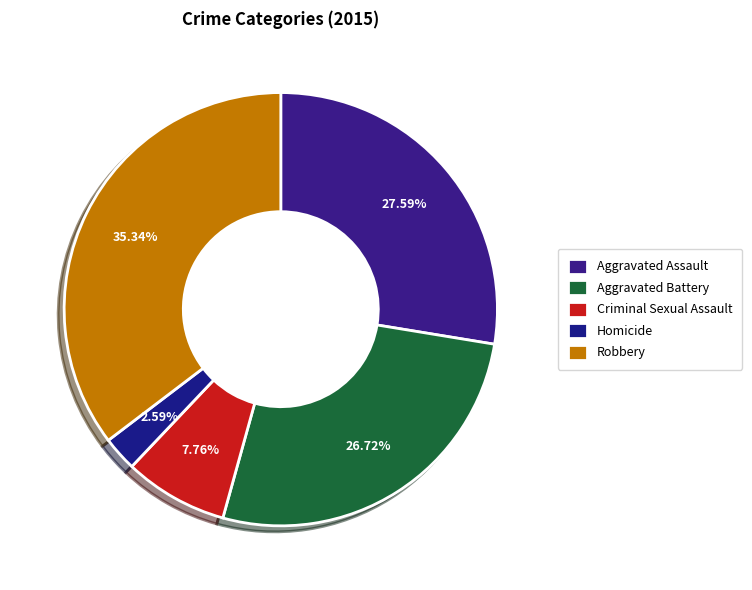

How many segments does this pie chart have?

5